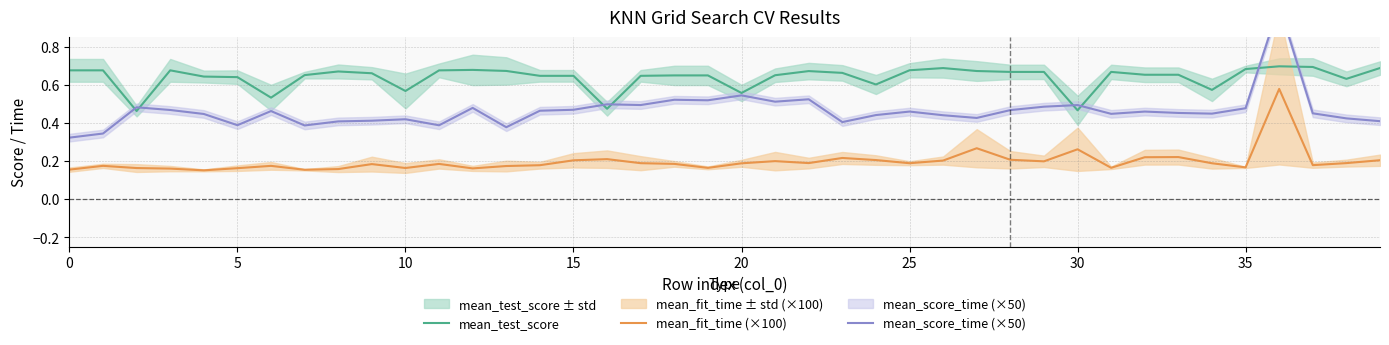

True or false: mean_test_score and mean_fit_time (×100) intersect in this chart.

False